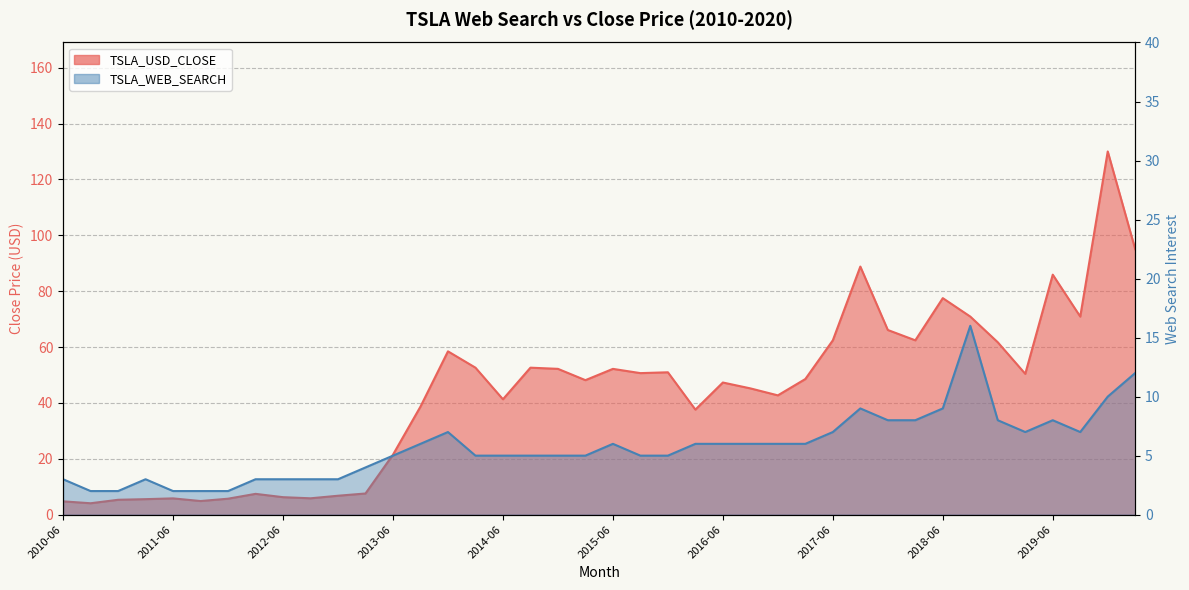

What is the difference between the maximum and second lowest values in the TSLA_WEB_SEARCH series?

14.0